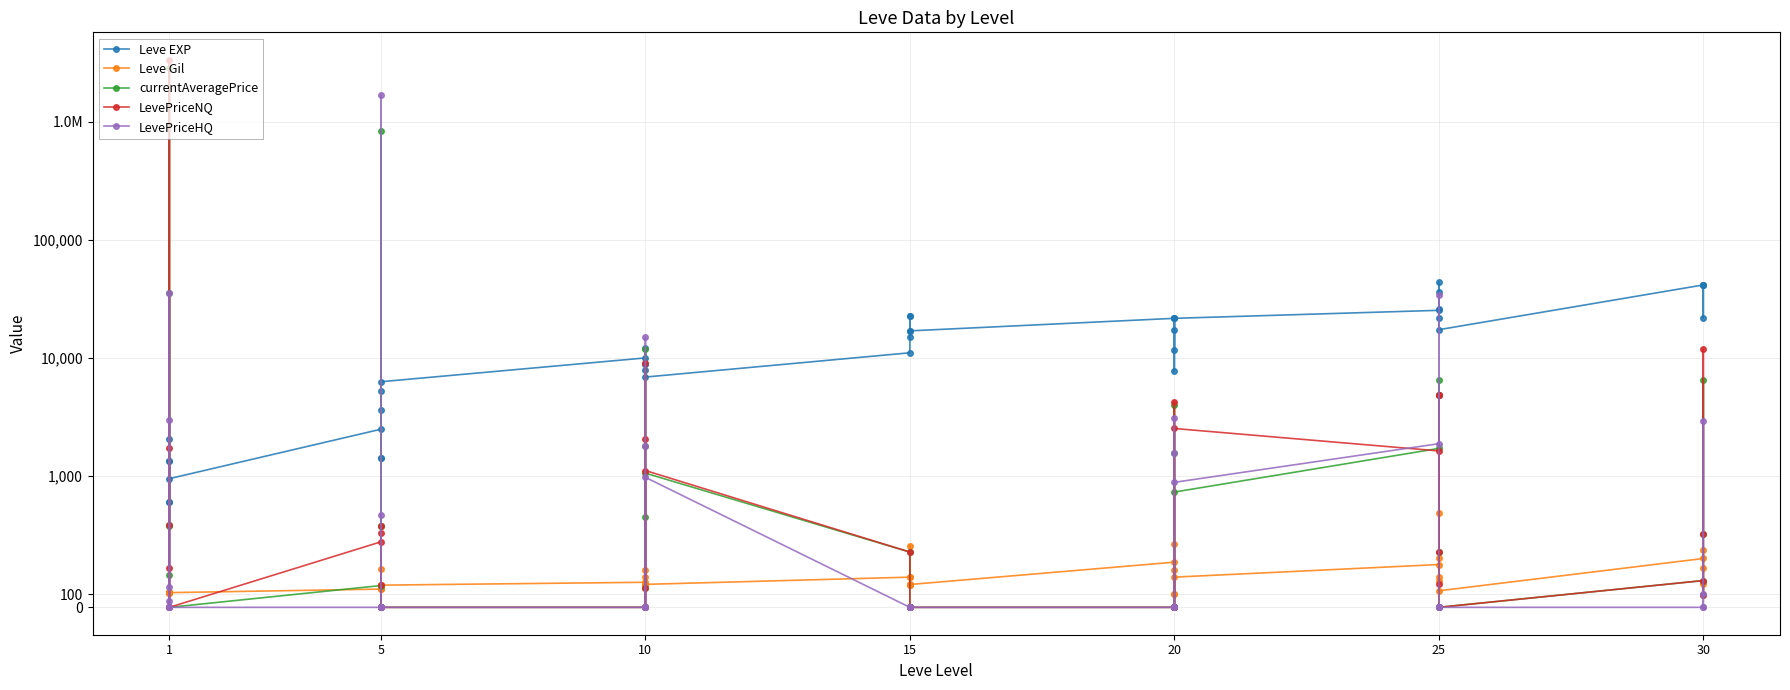

The value of Leve EXP at 10 is 19951. True or false?

False